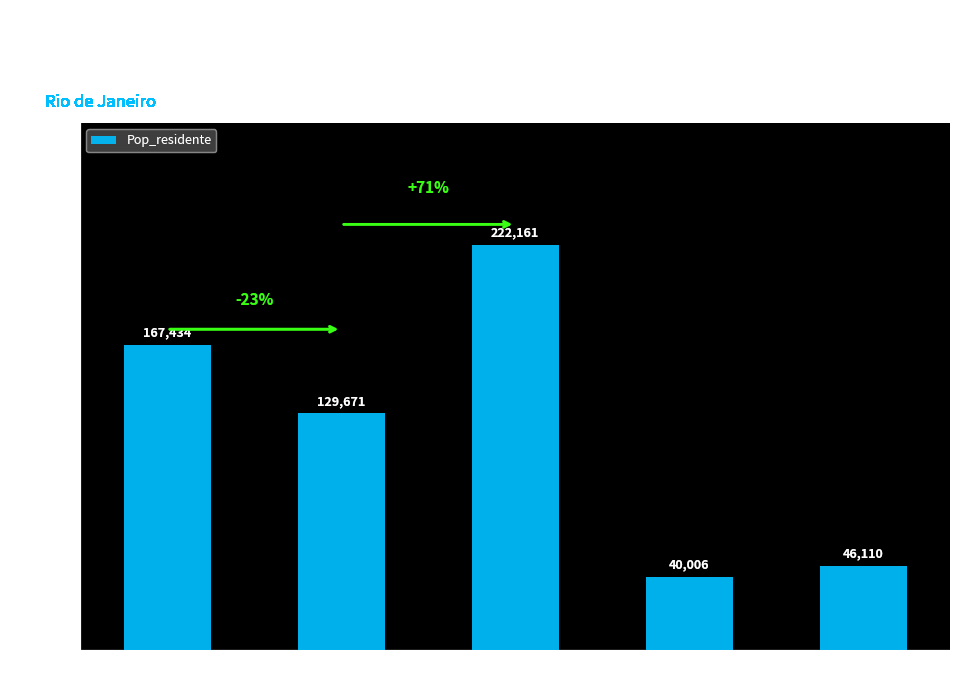

Which label corresponds to the largest value in the chart?

Cabo Frio